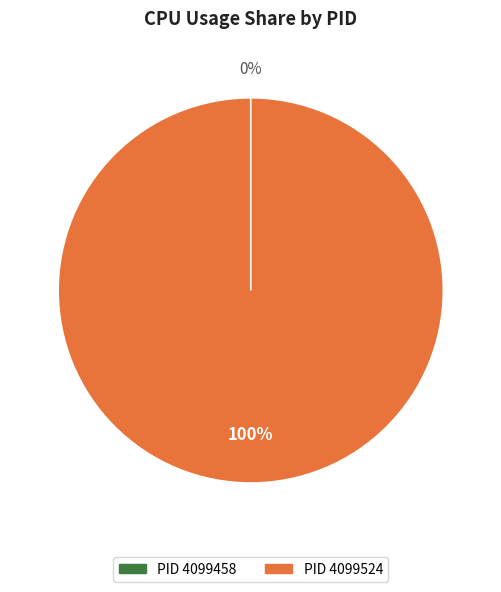

To the nearest percent, what is the difference between the 4099458 and 4099524 slice percentages?

100%